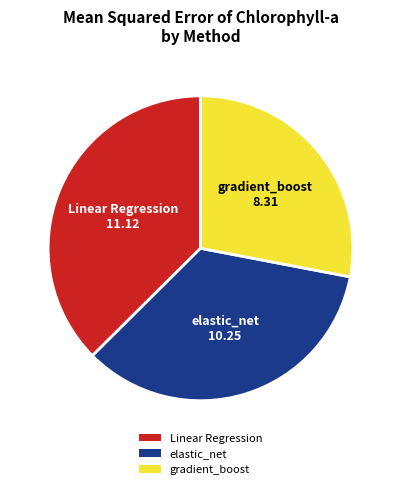

Is it true that Linear Regression is 44% of the pie?

False